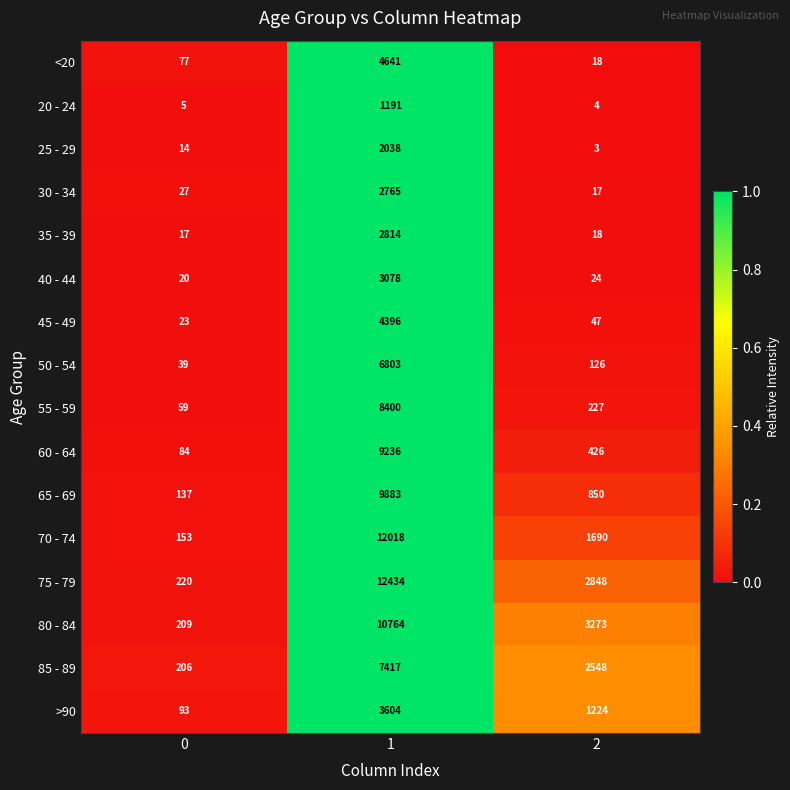

Which series has the largest range (max minus min)?

75 - 79